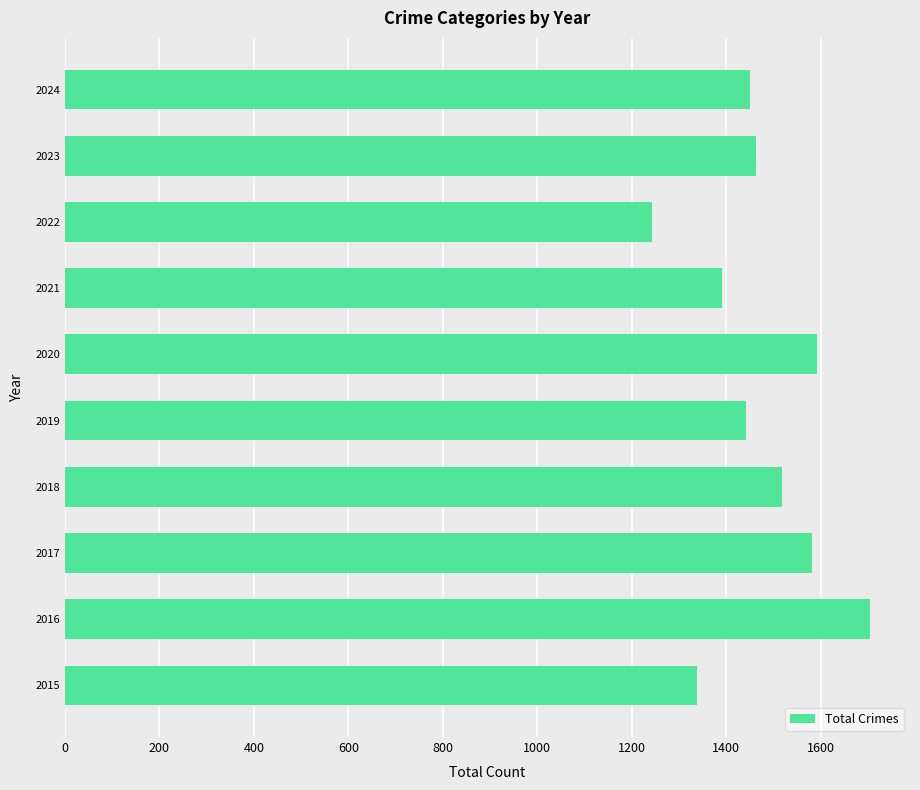

Where is the data nearest to the value 1474?

2023